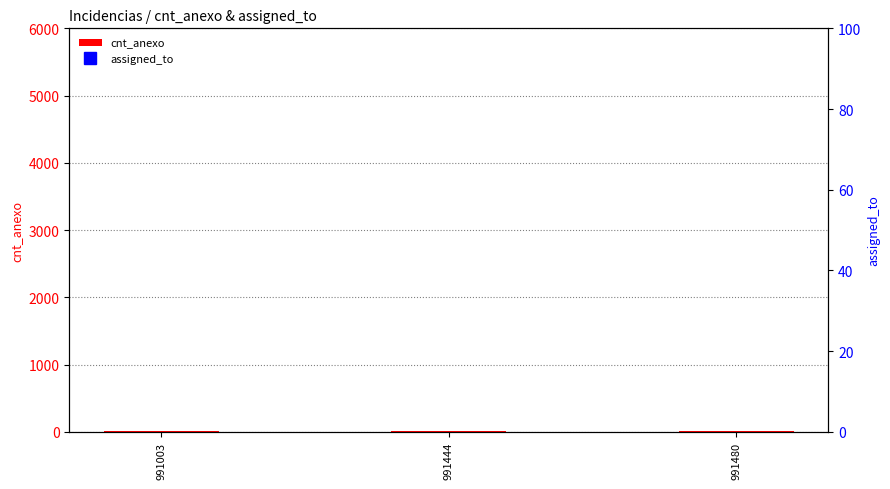

How many bars are there in each group?

2